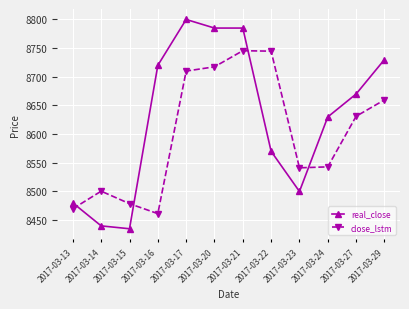

Which series changed the most between 2017-03-23 and 2017-03-29?

real_close